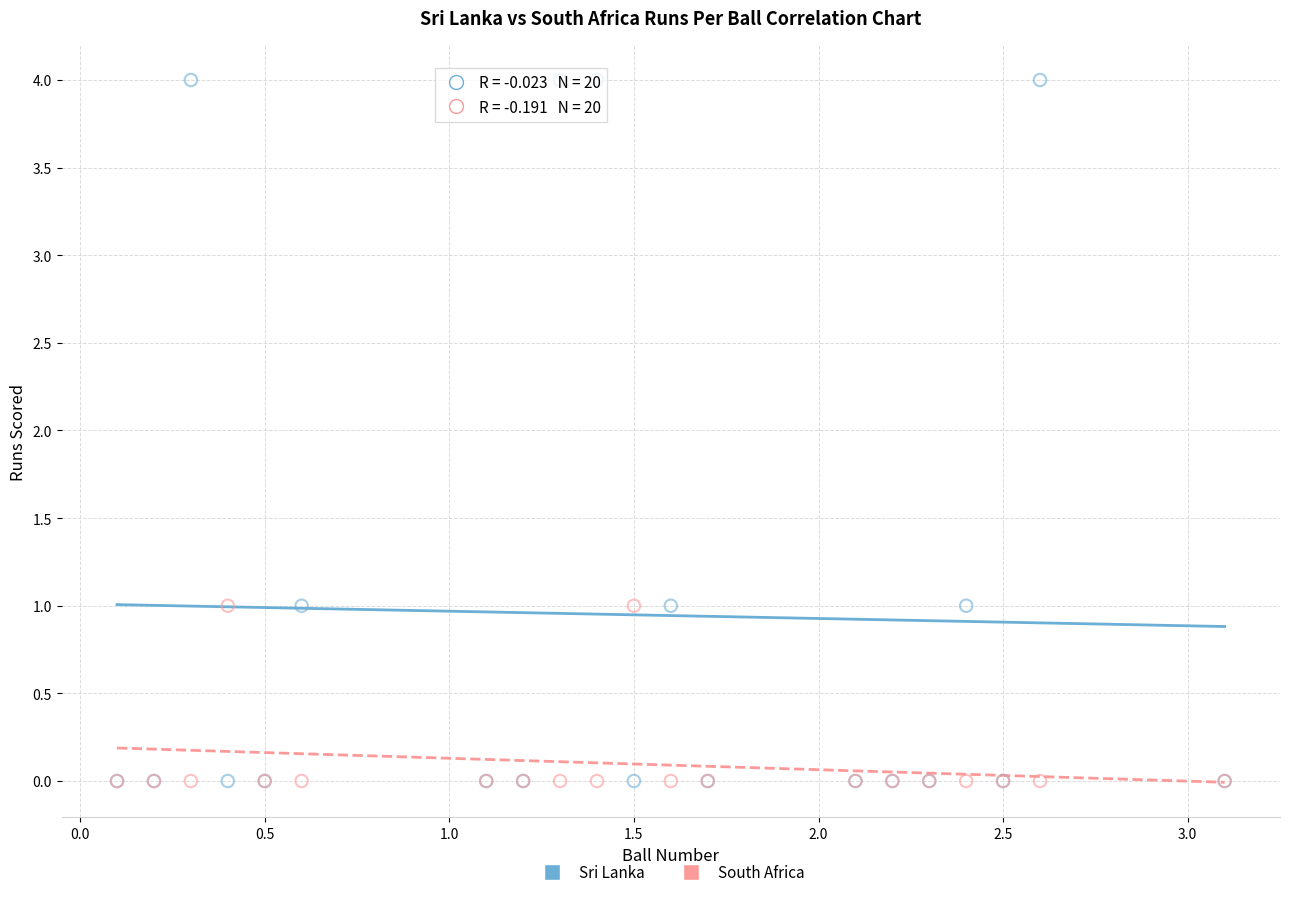

Which series has the largest Y range (max minus min)?

Sri Lanka